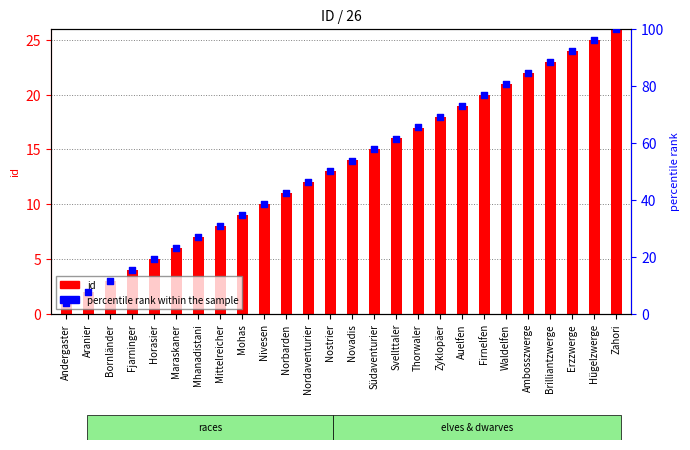

What are all the series names shown in the legend?

id, percentile rank within the sample